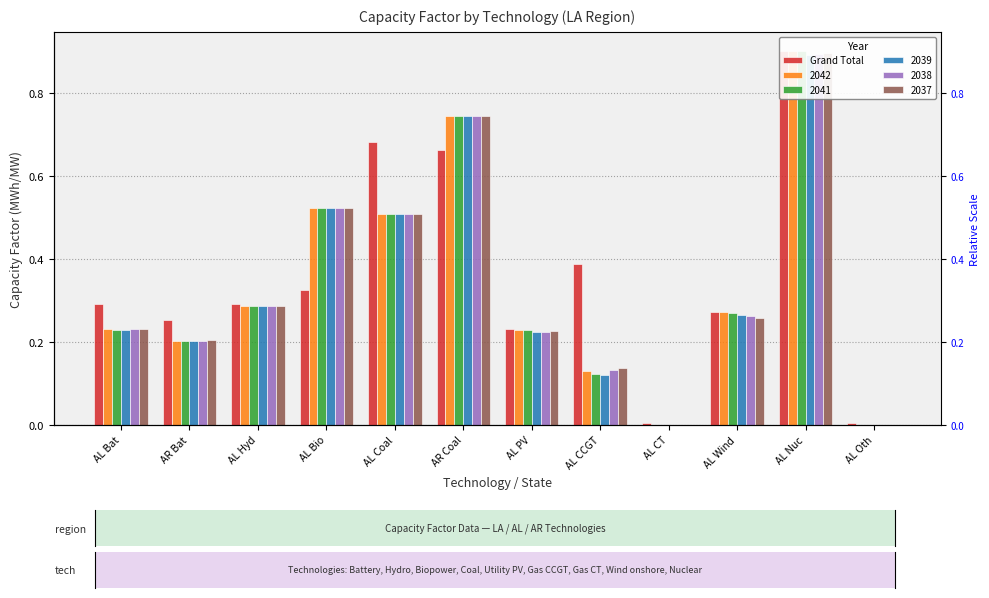

Reading right to left, extract all data points from this chart.

0.0	0.9	0.3	0.0	0.4	0.2	0.7	0.7	0.3	0.3	0.3	0.3